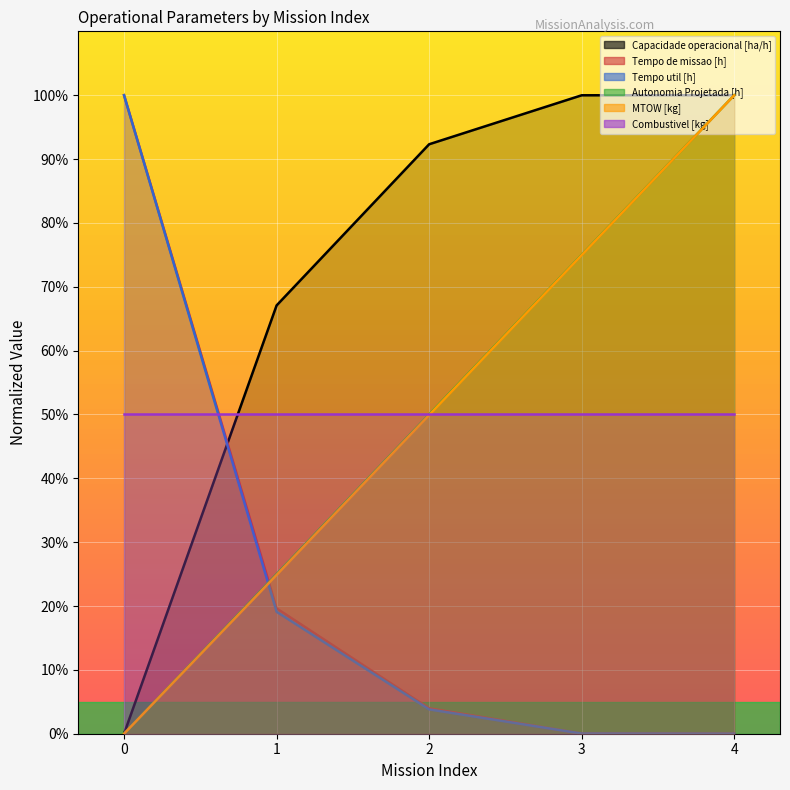

How many lines are shown in the chart?

5